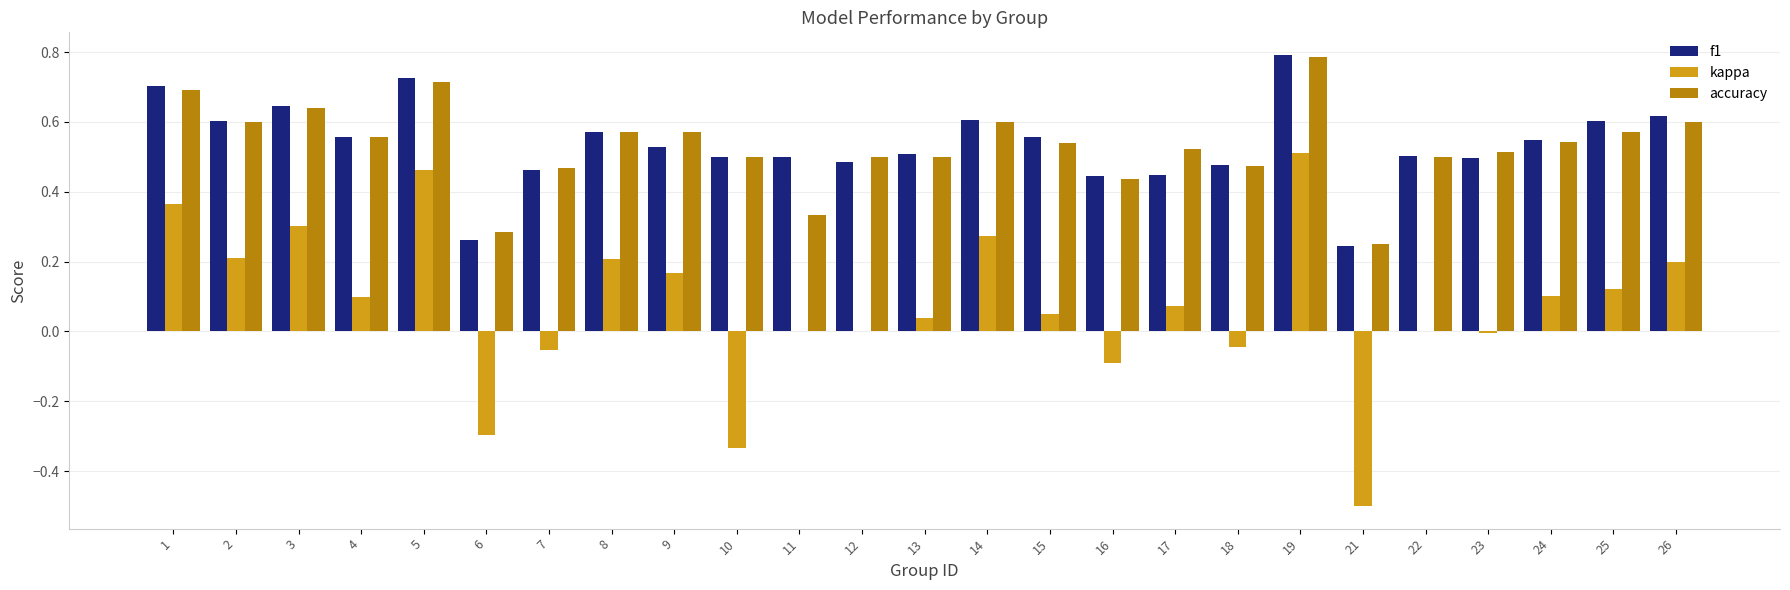

What is the total value across all series at 4?

1.2